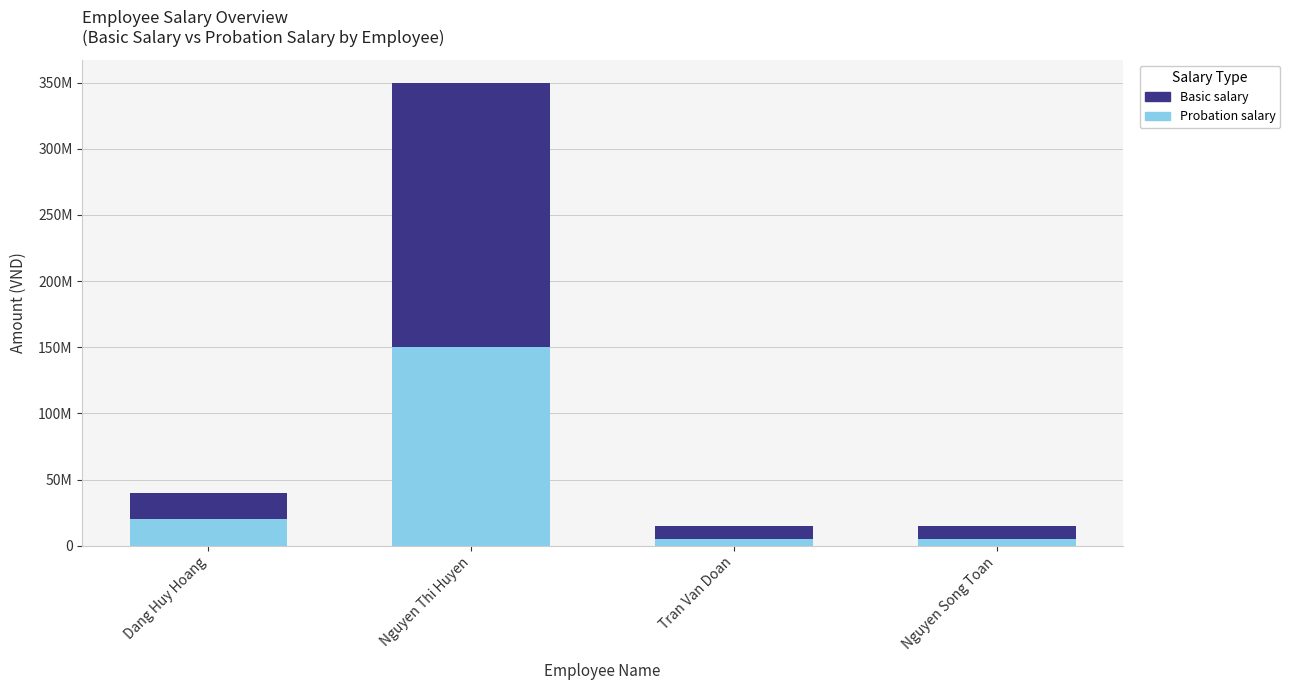

What is the difference between the maximum and second lowest values in the Probation salary series?

145000000